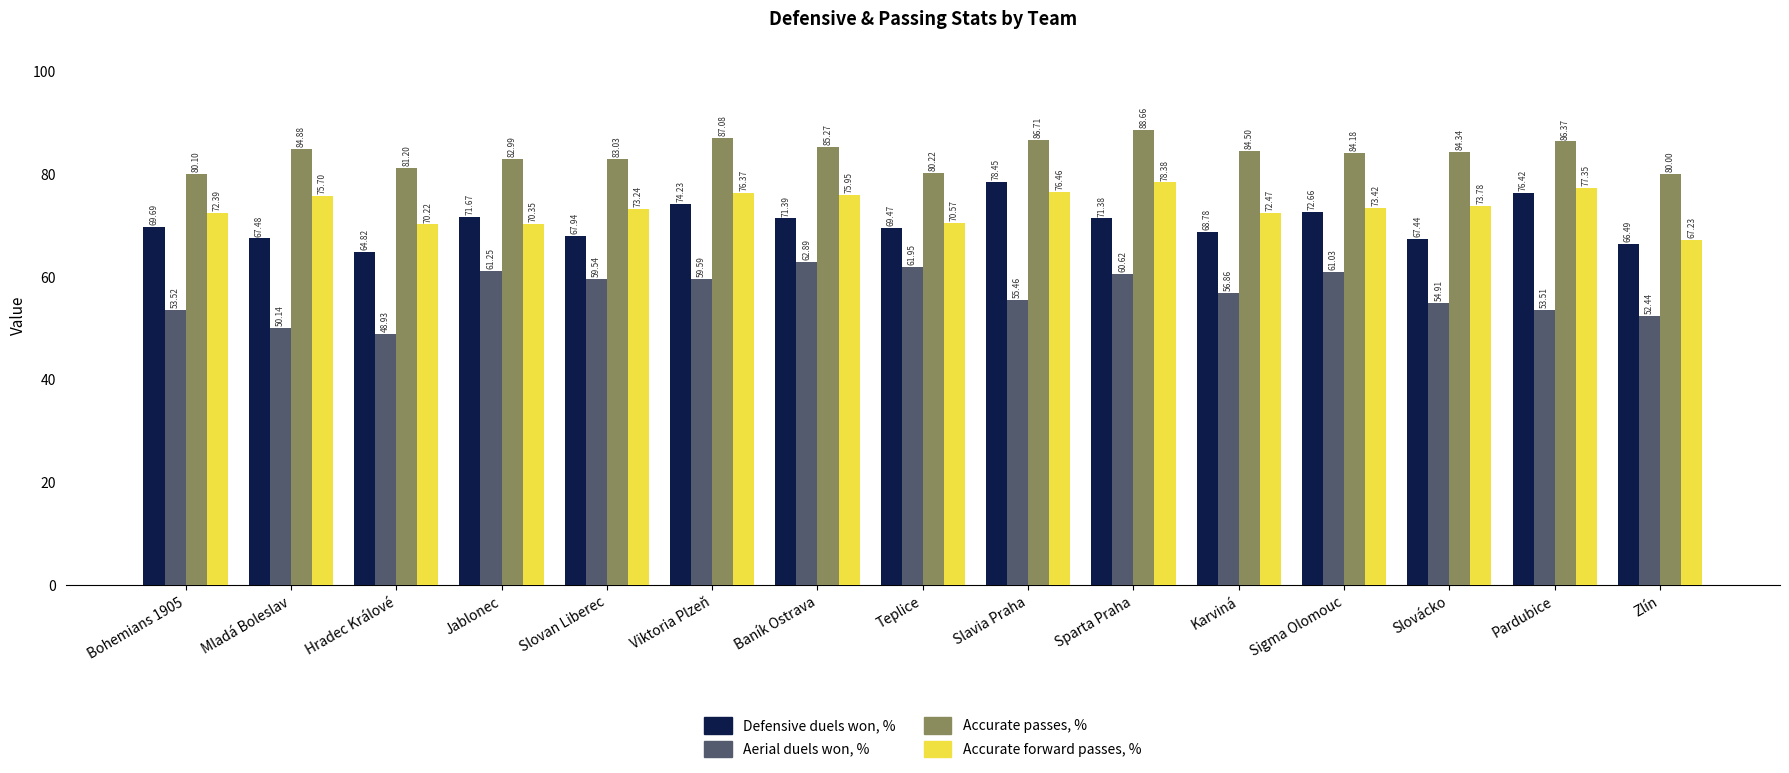

Is the value of Defensive duels won, % at Sigma Olomouc greater than the value of Aerial duels won, % at Sparta Praha?

Yes